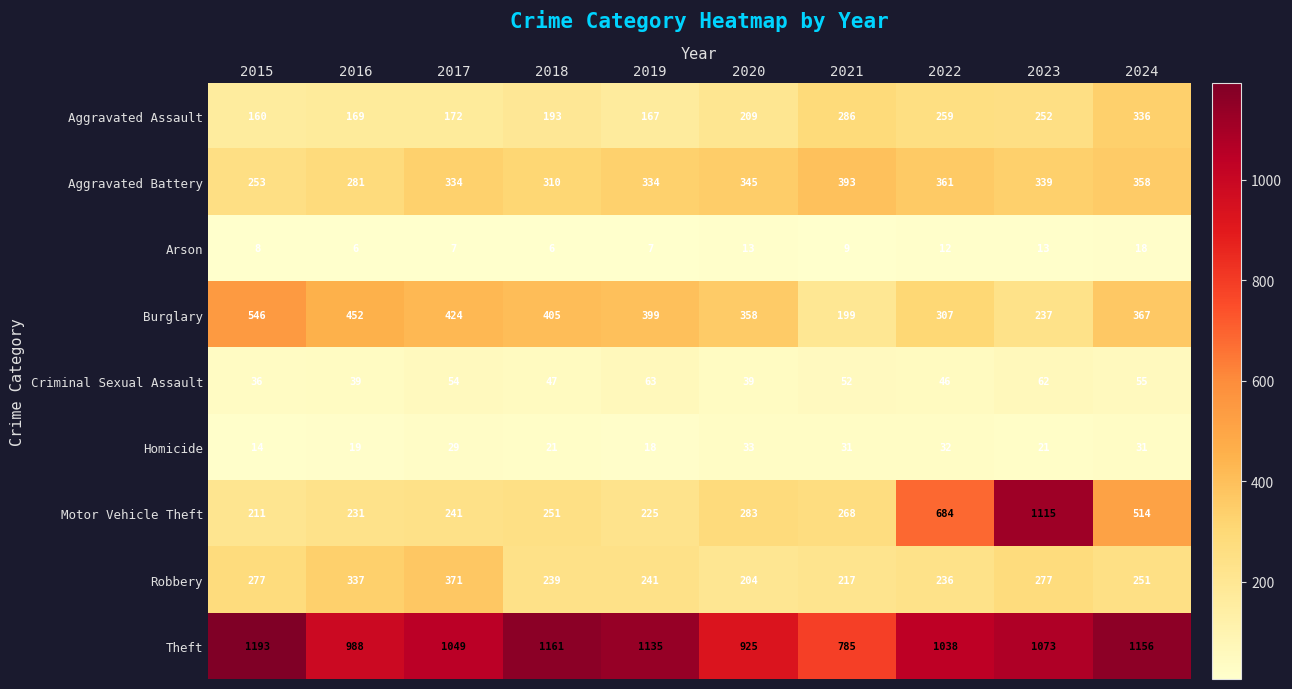

At which label does Aggravated Assault reach its peak?

2024